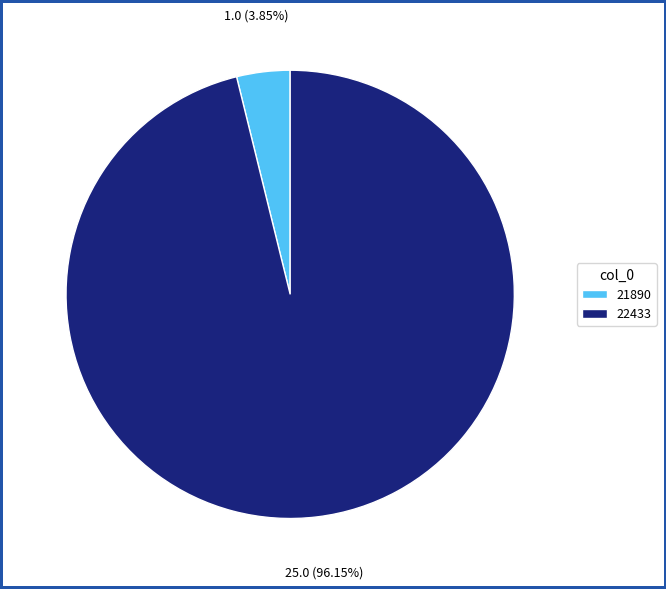

What is the majority slice?

22433